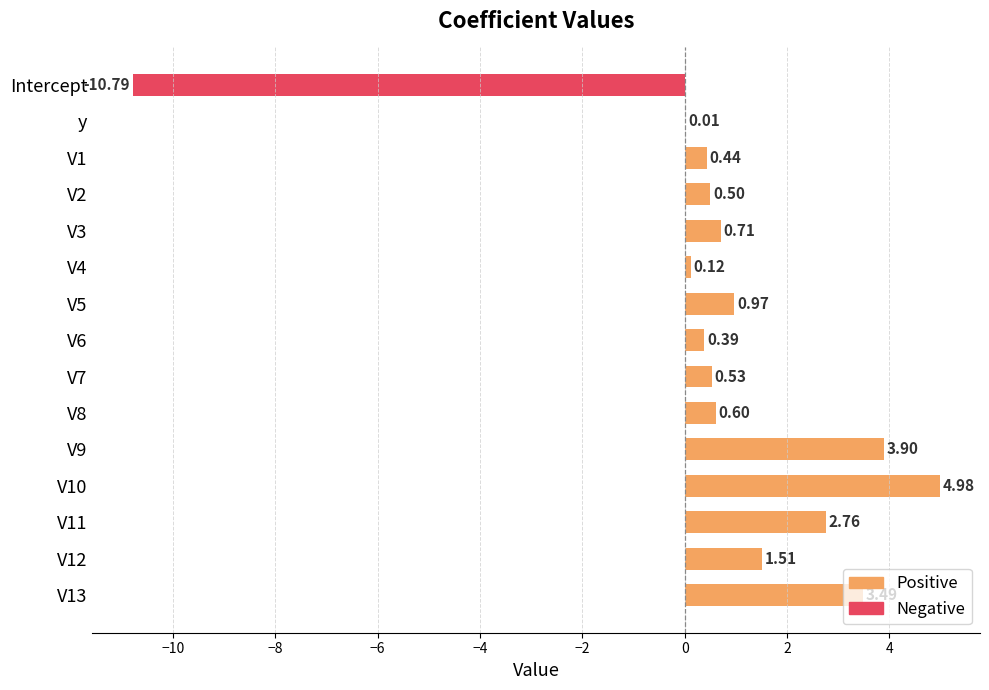

How many values exceed 0?

14